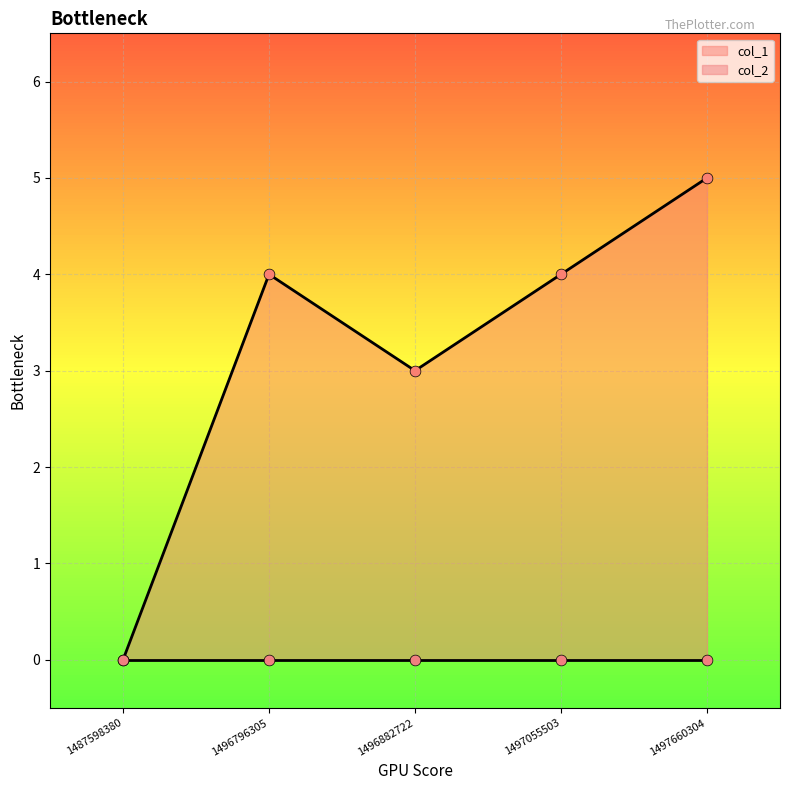

What is the change in value from 1497055503 to 1497660304?

+1